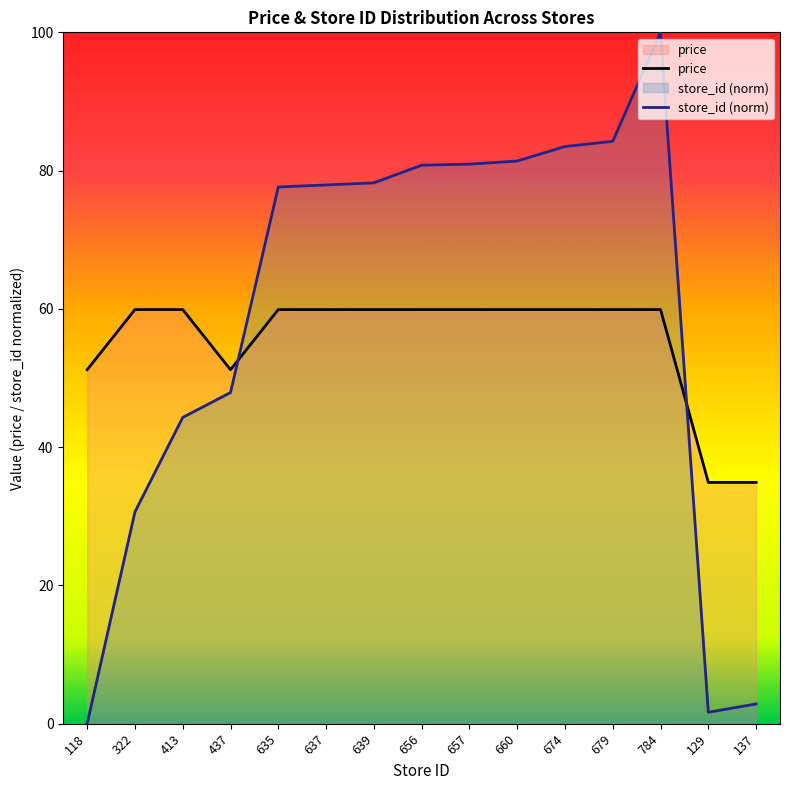

At which category is the sum across all series the highest?

784